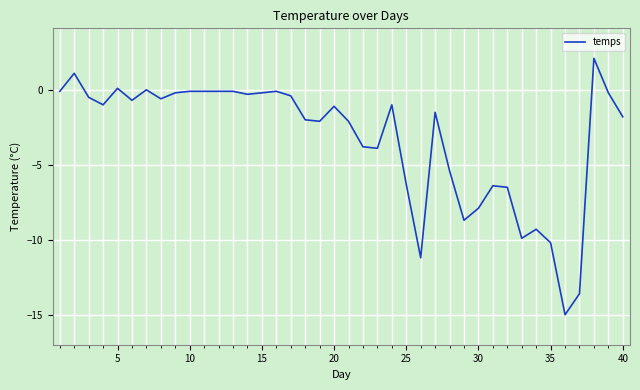

What is the maximum value shown in the chart?

2.1